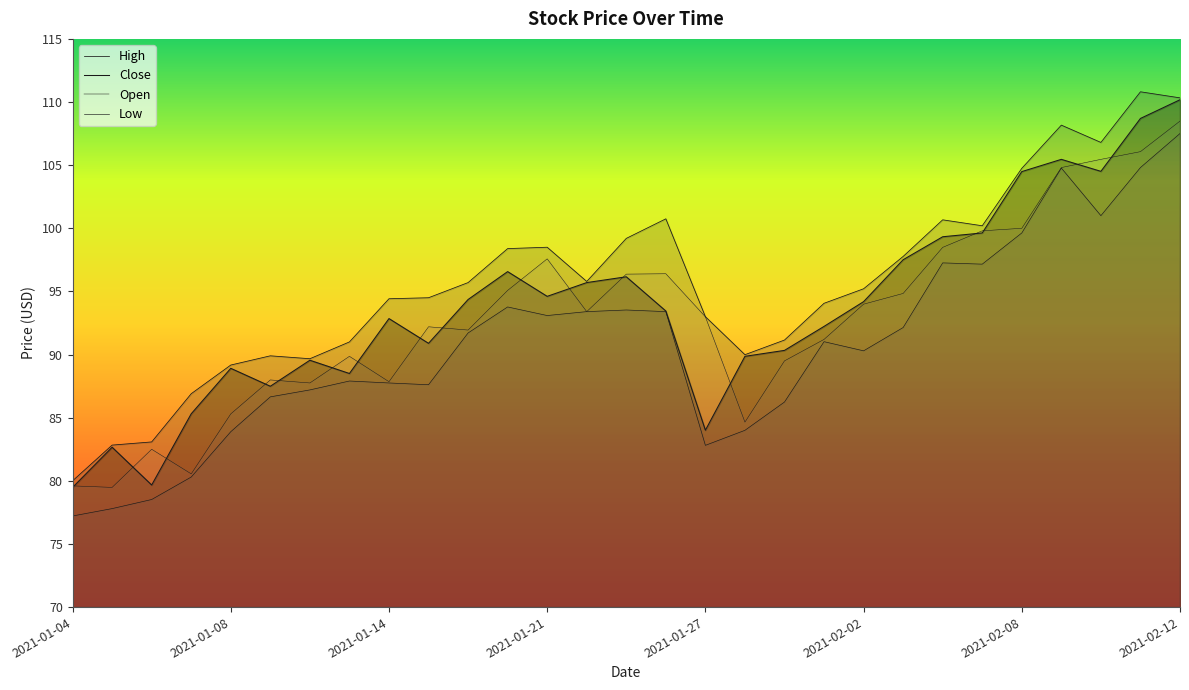

How many lines are shown in the chart?

4